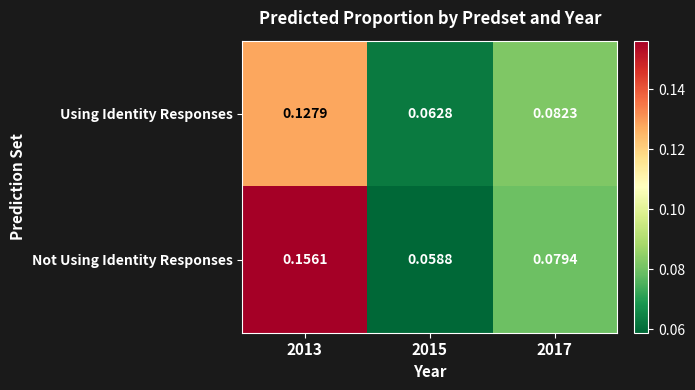

Which category has the lowest value across all series?

2015